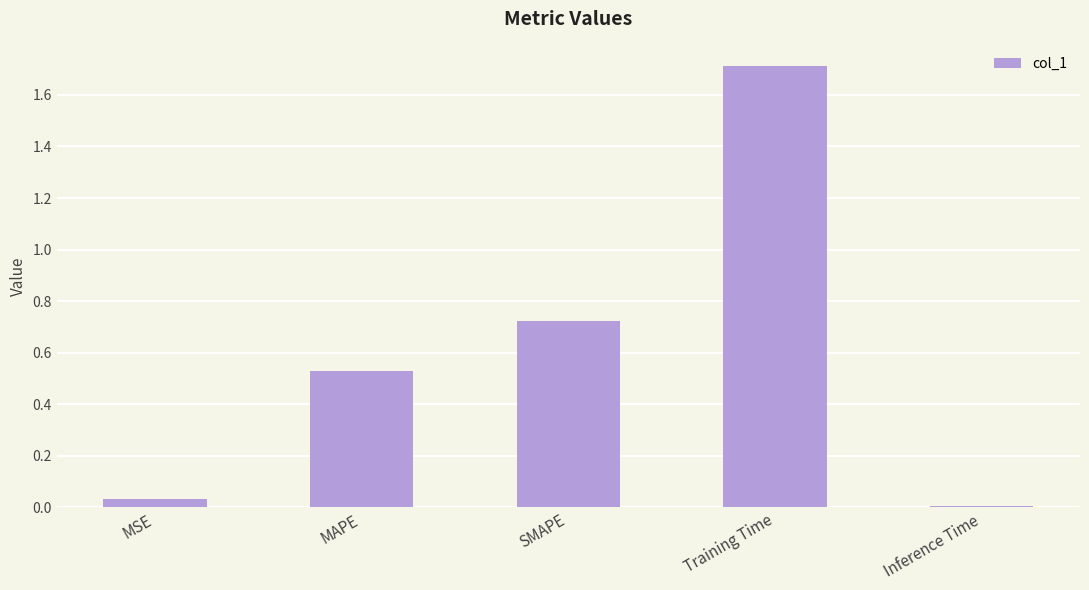

Between Inference Time and Training Time, which is larger?

Training Time